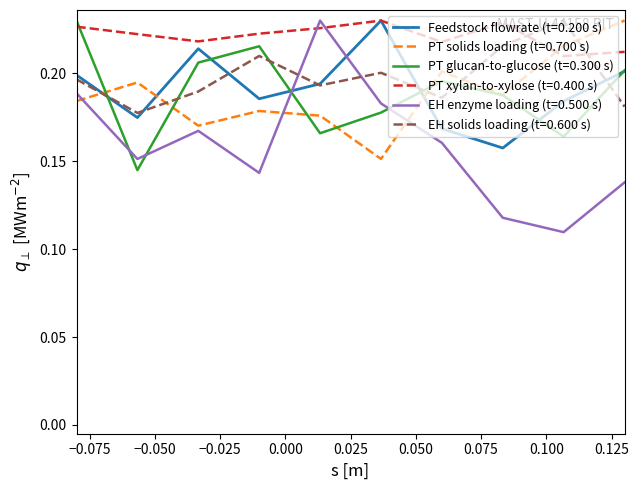

Which series has the largest range (max minus min)?

EH enzyme loading (t=0.500 s)